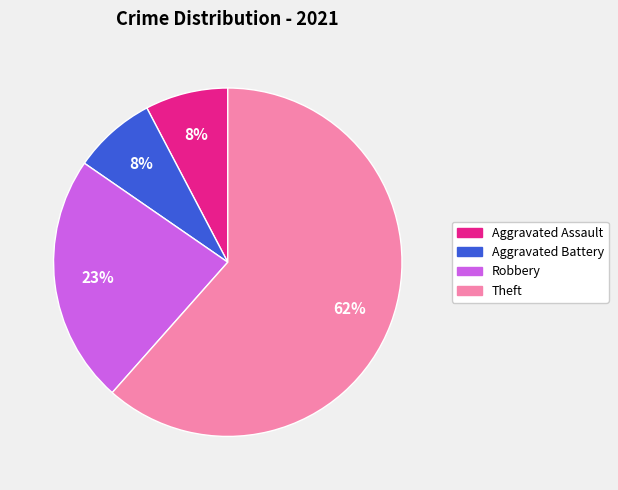

Is there any slice that represents more than half of the pie?

Yes